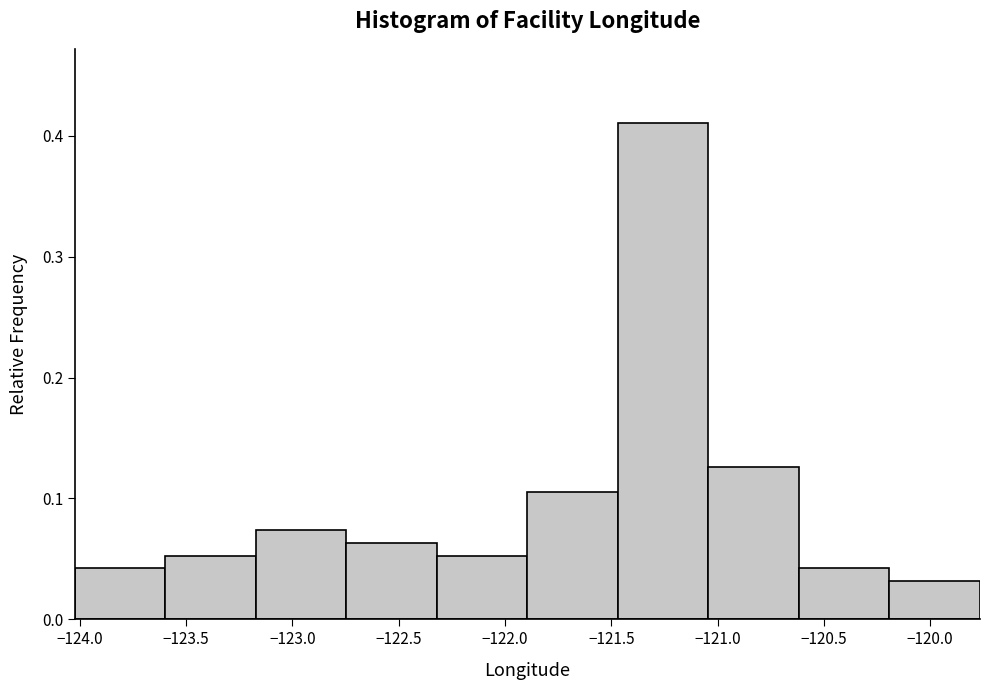

Which range on the x-axis has the tallest bar?

-121.45 to -121.05